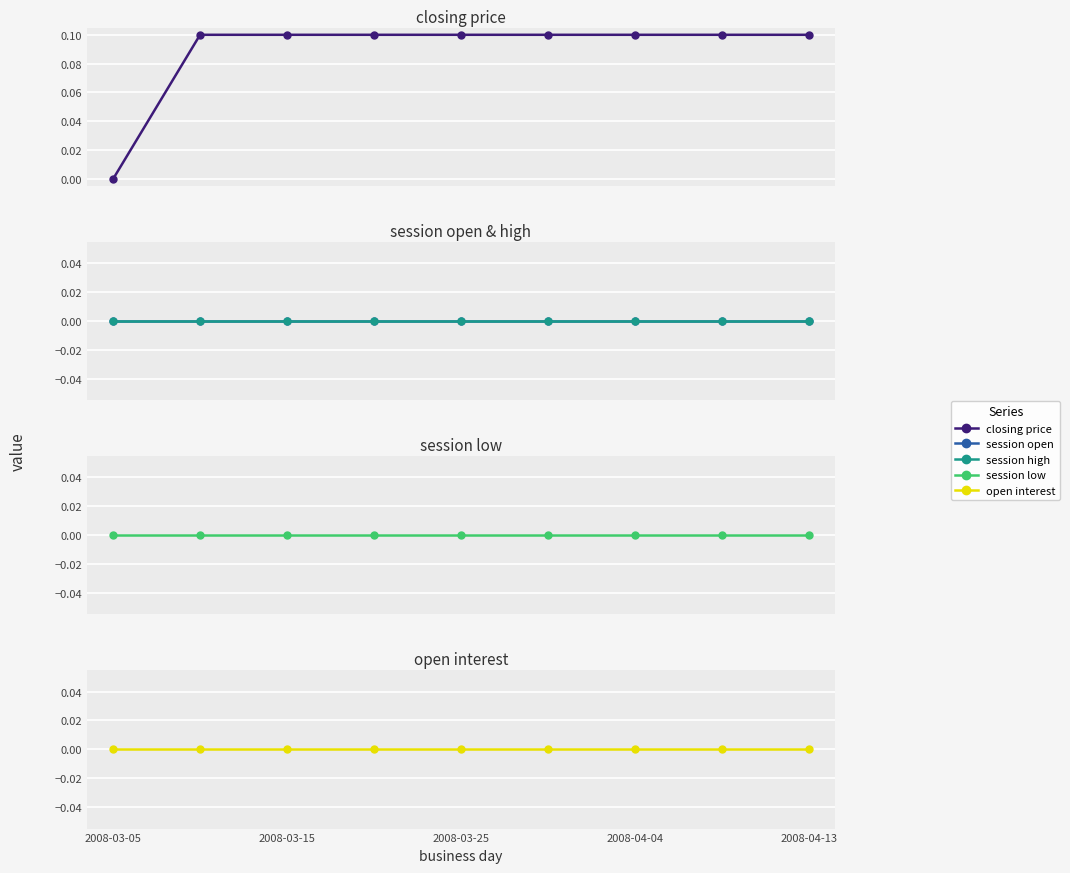

Is this an area chart (filled region under the line)?

No